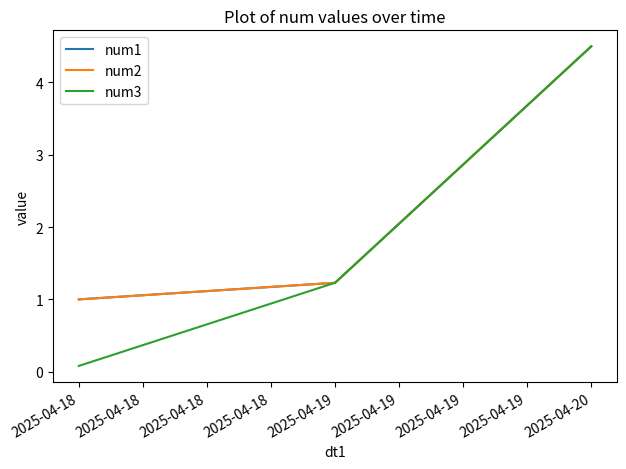

True or false: num3 has a value of 4.5 at 2025-04-20.

True